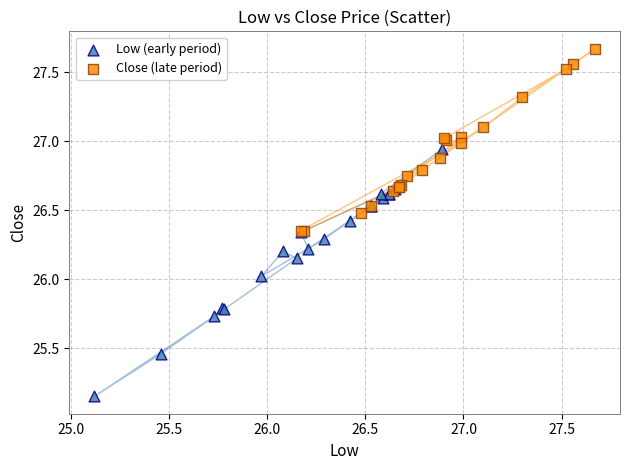

Which series reaches the minimum Y coordinate?

Low (early period)